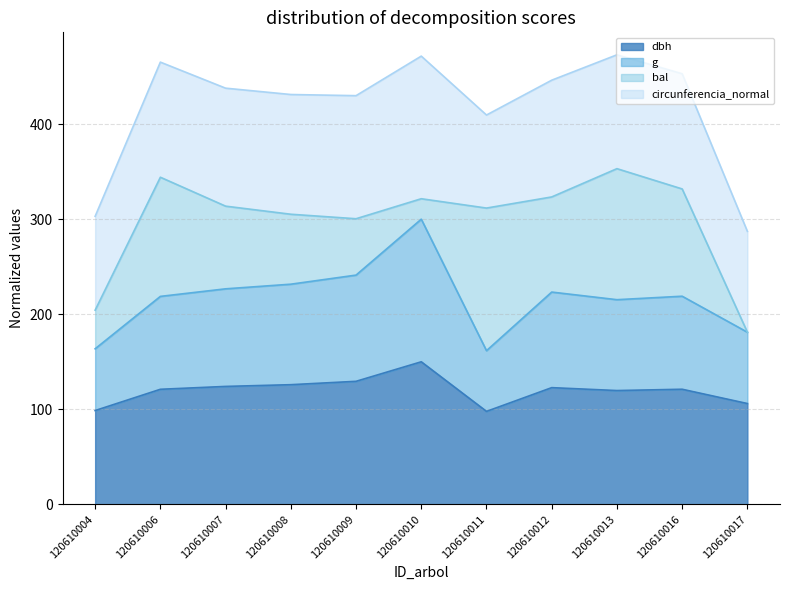

What is the minimum value for dbh?

97.8